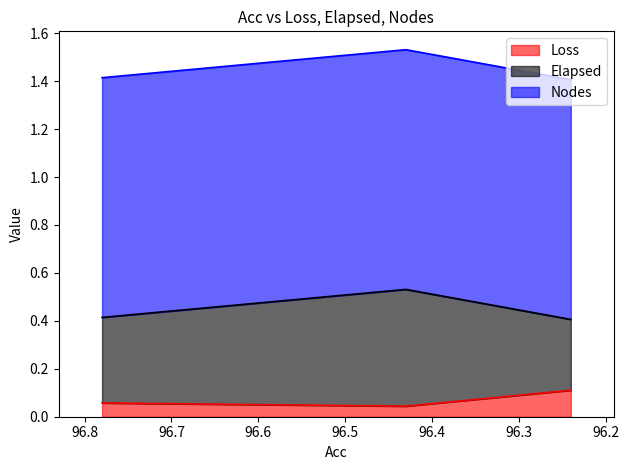

Rank the categories by Elapsed value from highest to lowest.

96.43, 96.78, 96.24